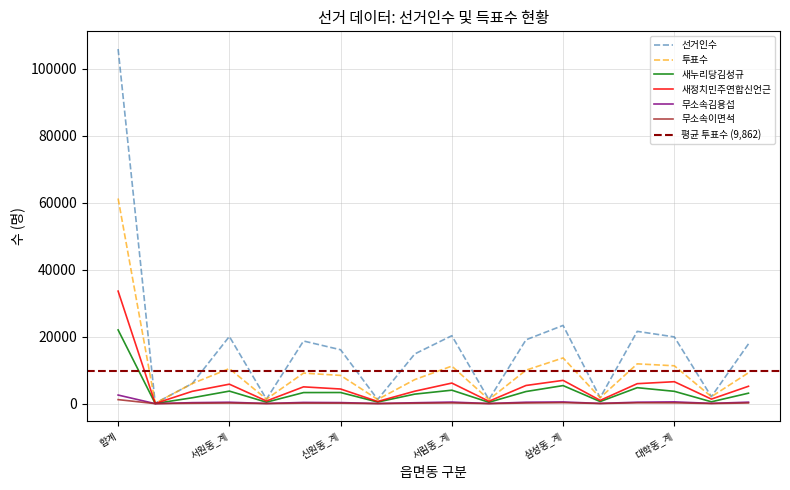

Between 거소투표 and 서림동_선거일투표, which series saw the biggest shift?

선거인수